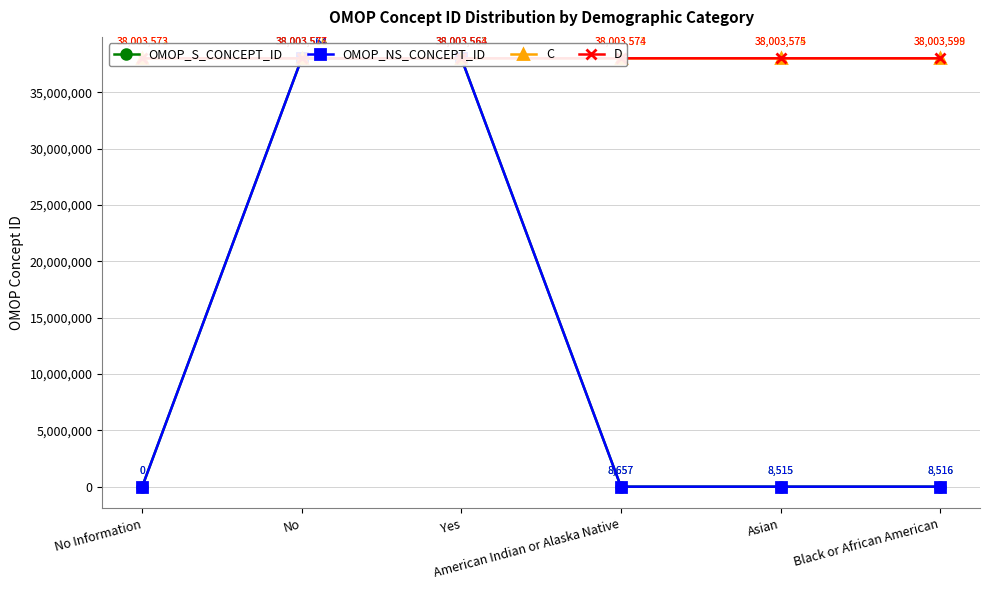

How many data points in OMOP_S_CONCEPT_ID are above 8657?

2